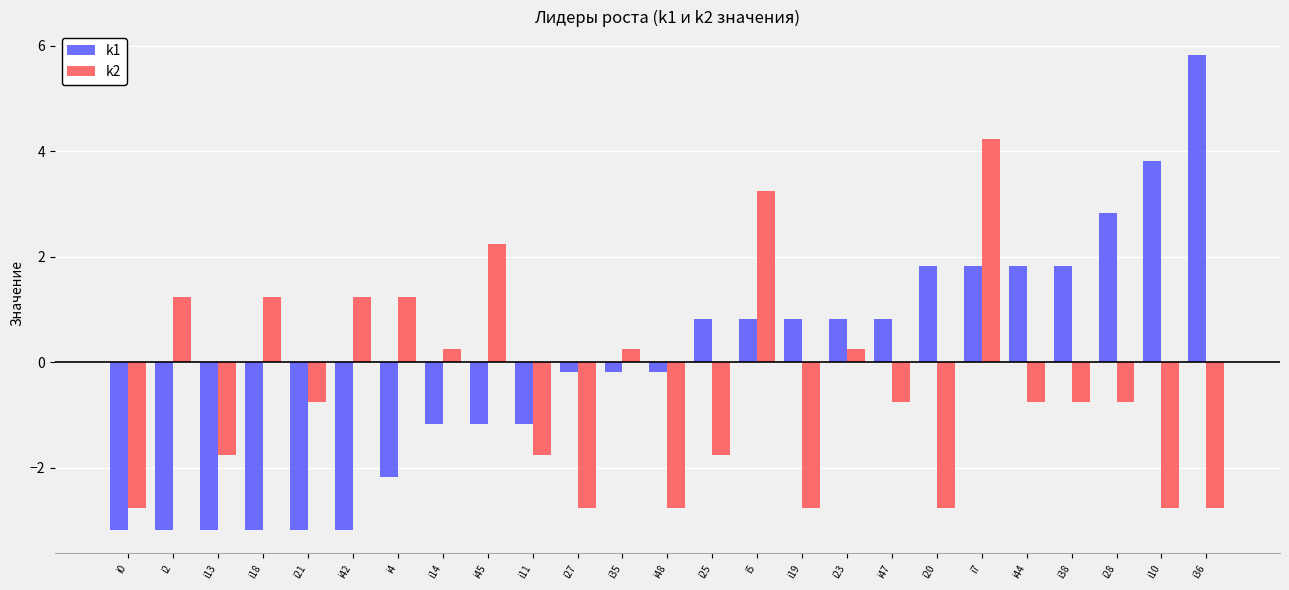

How many values in k1 are above zero?

12